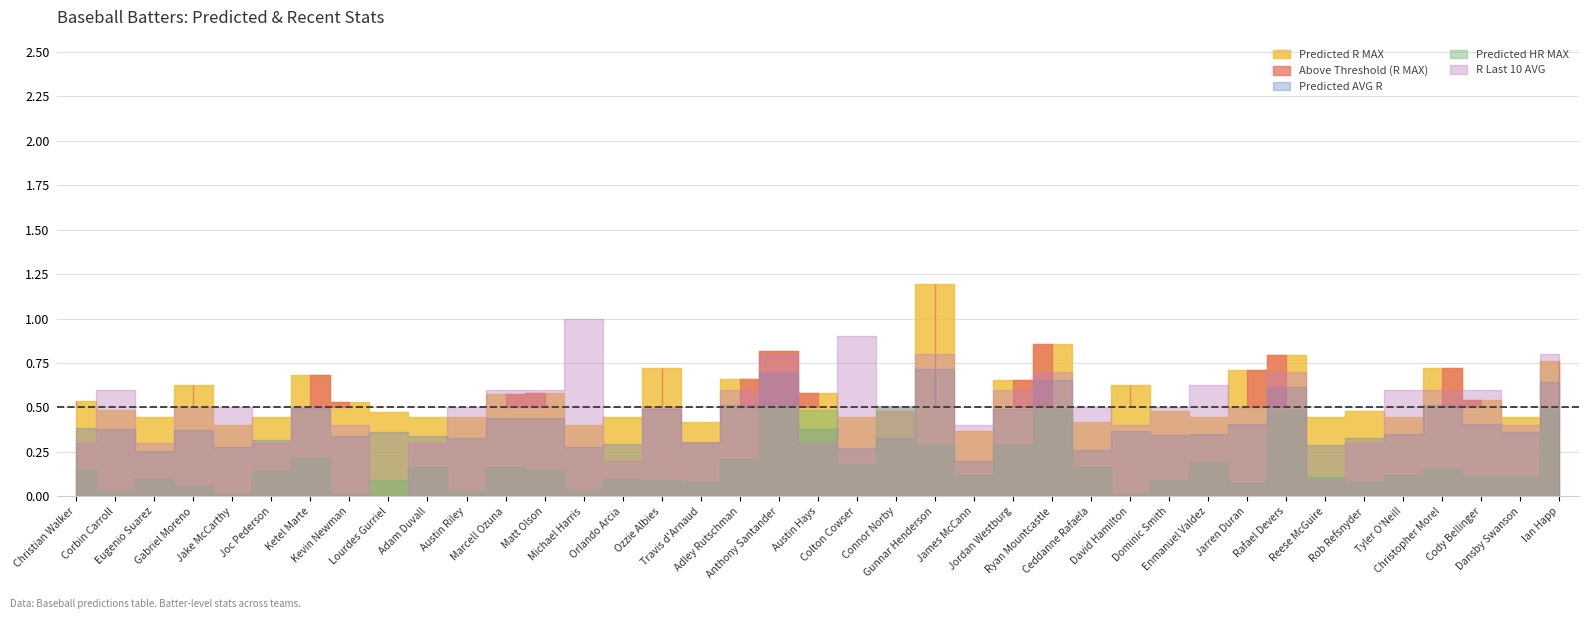

The value of Predicted AVG R at Christian Walker is 0.4. True or false?

True